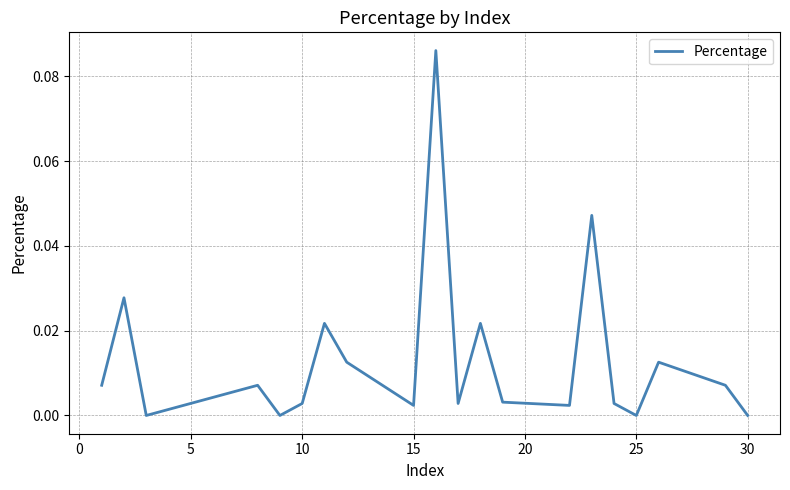

How many points are higher than both their immediate neighbors (excluding endpoints)?

7